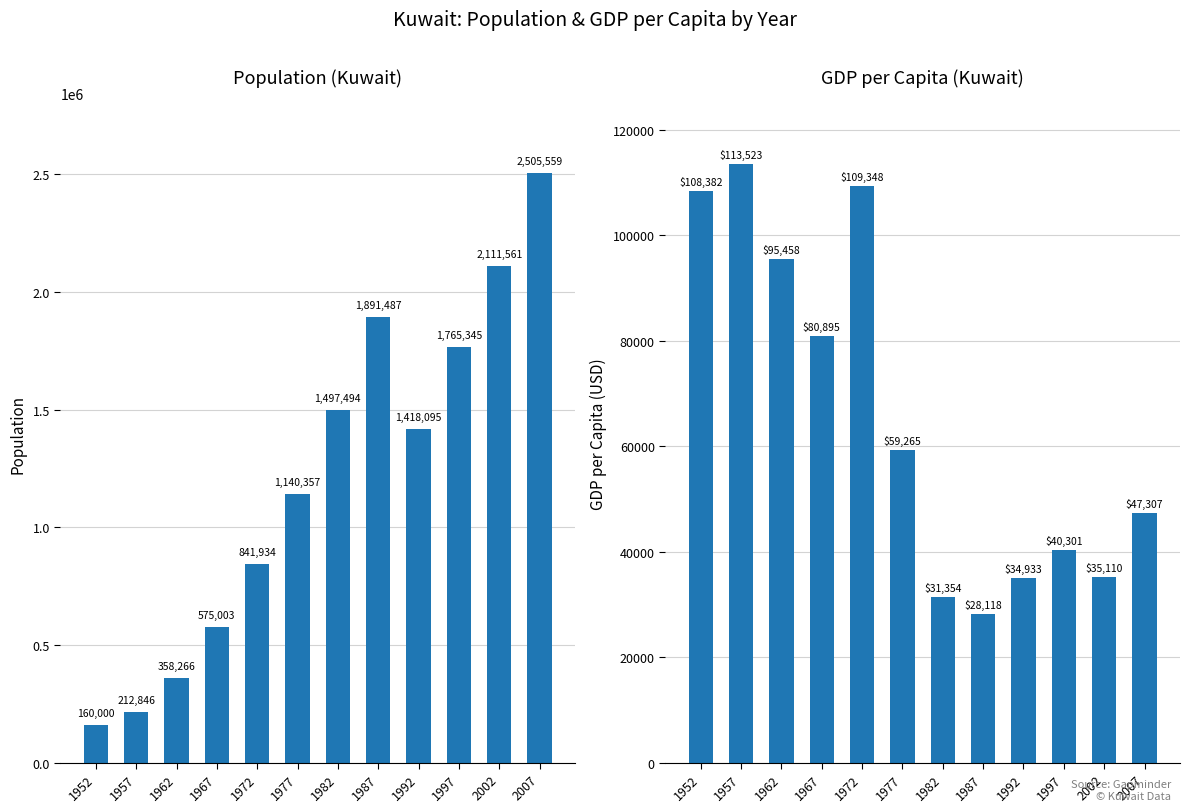

List the series in order of their peak value, lowest first.

gdpPercap, pop